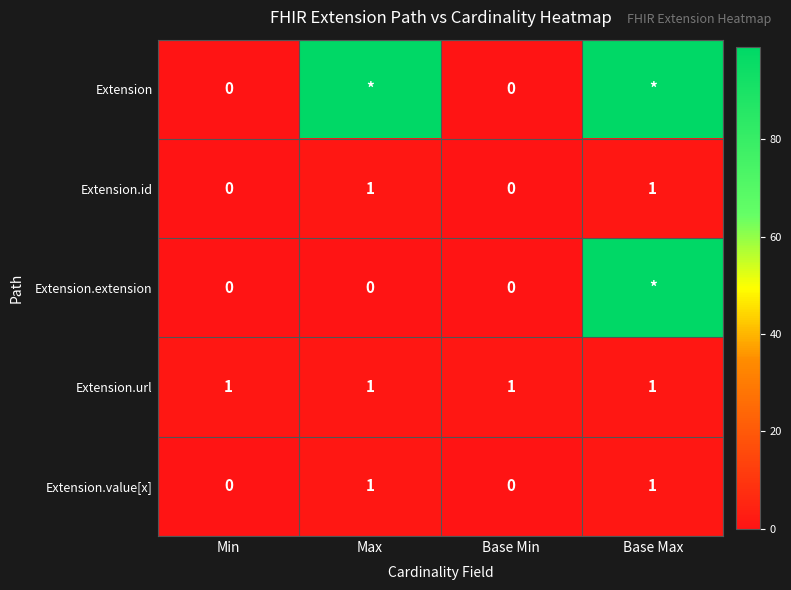

Count the number of categories in the chart.

4